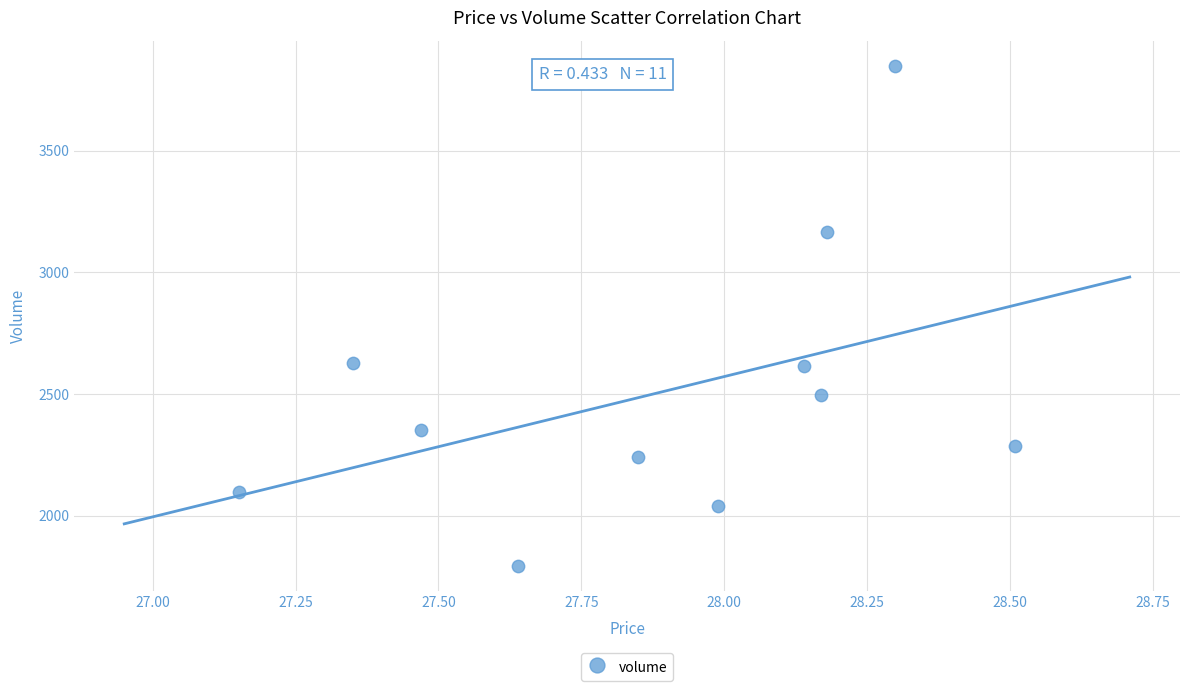

What is the average Y value?

2506